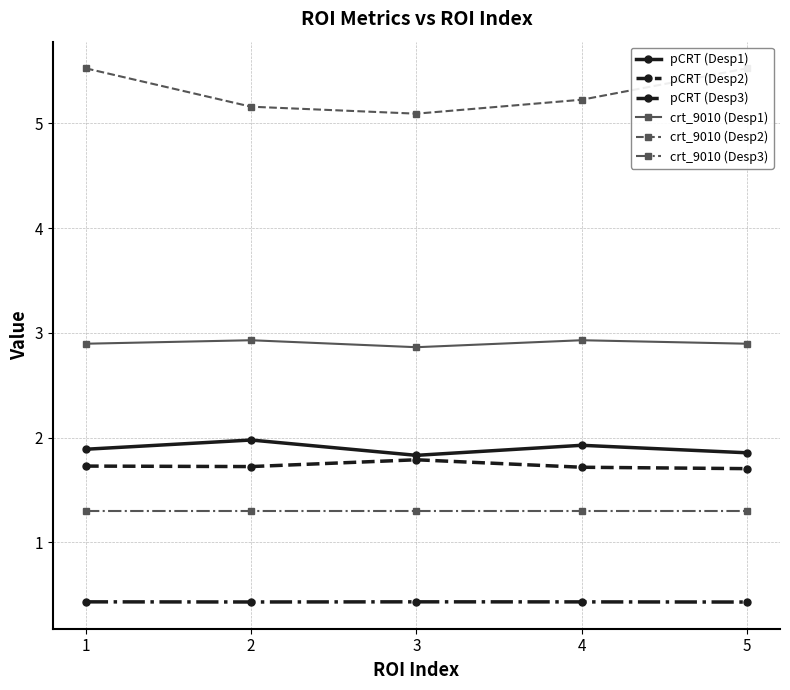

What is the maximum value for pCRT (Desp3)?

0.4